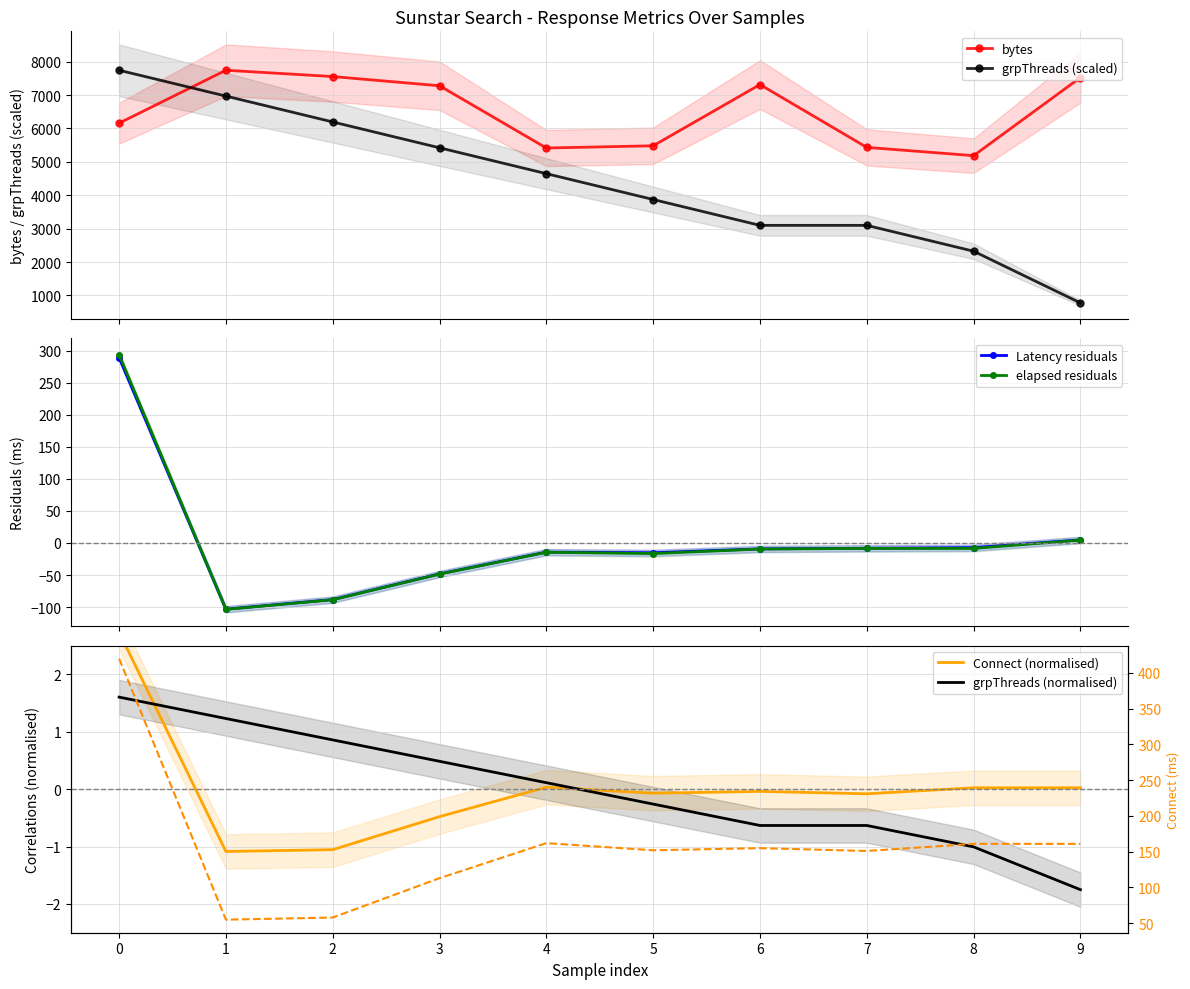

What is the value of the Latency point at the 9th from the left?

-7.2